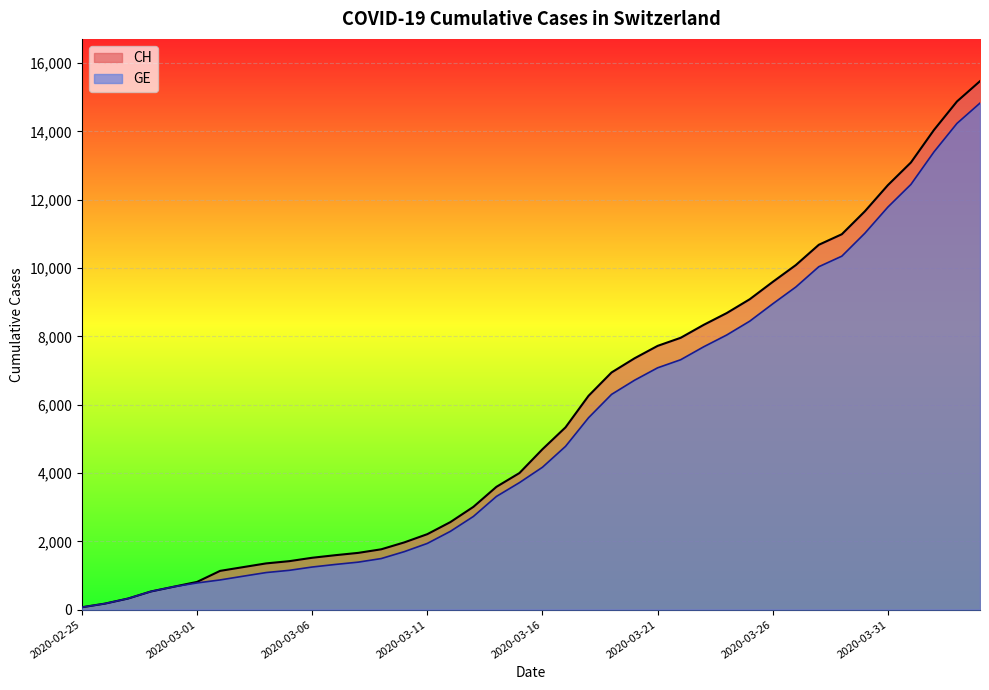

Reading left to right, list all the values displayed in this chart.

CH: 2020-02-25=72	2020-02-26=178	2020-02-27=326	2020-02-28=534	2020-02-29=674	2020-03-01=813	2020-03-02=1136	2020-03-03=1246	2020-03-04=1355	2020-03-05=1420	2020-03-06=1520	2020-03-07=1595	2020-03-08=1663	2020-03-09=1768	2020-03-10=1970	2020-03-11=2211	2020-03-12=2564	2020-03-13=3010	2020-03-14=3596	2020-03-15=4000	2020-03-16=4697	2020-03-17=5337	2020-03-18=6260	2020-03-19=6944	2020-03-20=7359	2020-03-21=7722	2020-03-22=7958	2020-03-23=8337	2020-03-24=8682	2020-03-25=9087	2020-03-26=9595	2020-03-27=10086	2020-03-28=10681	2020-03-29=10990	2020-03-30=11661	2020-03-31=12427	2020-04-01=13090	2020-04-02=14041	2020-04-03=14876	2020-04-04=15470
GE: 2020-02-25=72	2020-02-26=178	2020-02-27=326	2020-02-28=534	2020-02-29=674	2020-03-01=783	2020-03-02=871	2020-03-03=980	2020-03-04=1087	2020-03-05=1152	2020-03-06=1249	2020-03-07=1324	2020-03-08=1392	2020-03-09=1497	2020-03-10=1699	2020-03-11=1940	2020-03-12=2293	2020-03-13=2729	2020-03-14=3315	2020-03-15=3719	2020-03-16=4170	2020-03-17=4780	2020-03-18=5618	2020-03-19=6302	2020-03-20=6717	2020-03-21=7080	2020-03-22=7316	2020-03-23=7695	2020-03-24=8040	2020-03-25=8445	2020-03-26=8953	2020-03-27=9444	2020-03-28=10039	2020-03-29=10348	2020-03-30=11019	2020-03-31=11785	2020-04-01=12448	2020-04-02=13399	2020-04-03=14234	2020-04-04=14828